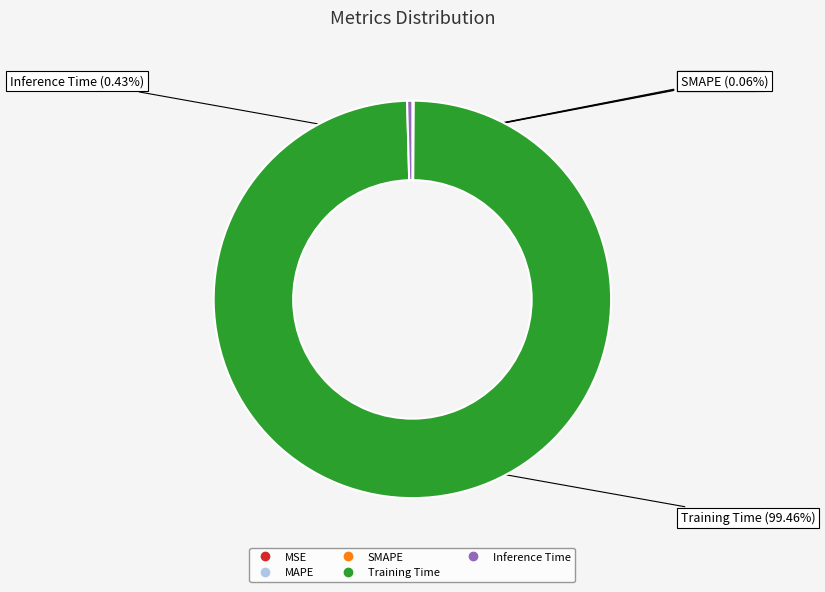

Does any single category account for the majority?

Yes